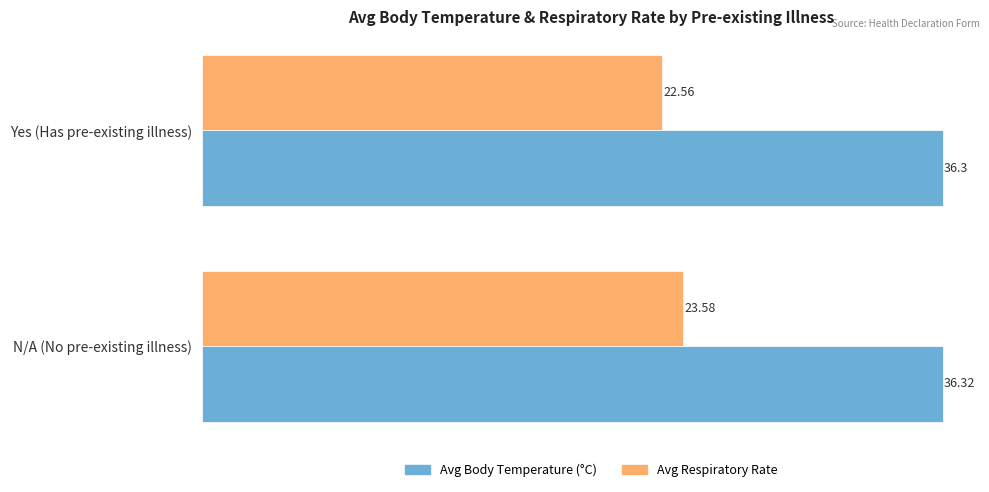

Count the number of categories in the chart.

2